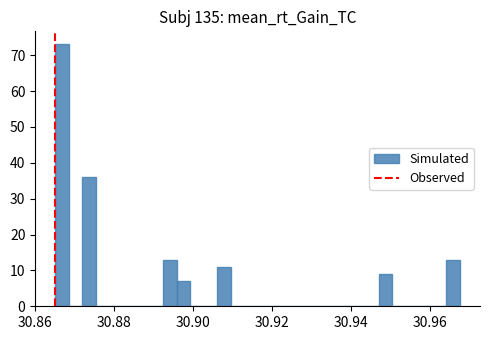

Read against the x-axis, roughly where is the centre of the tallest bar?

30.866